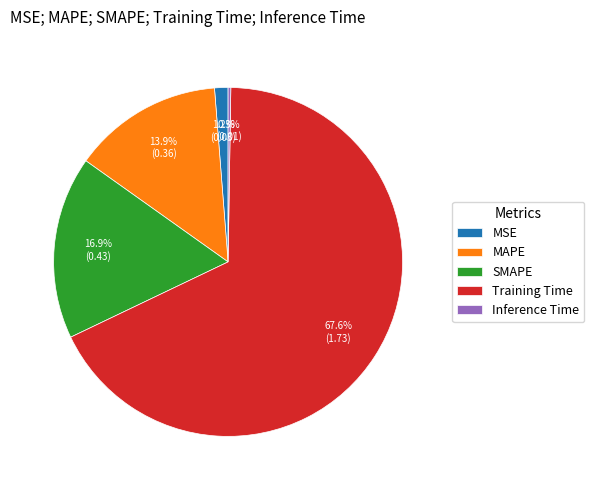

To the nearest percent, what portion does MAPE represent?

14%